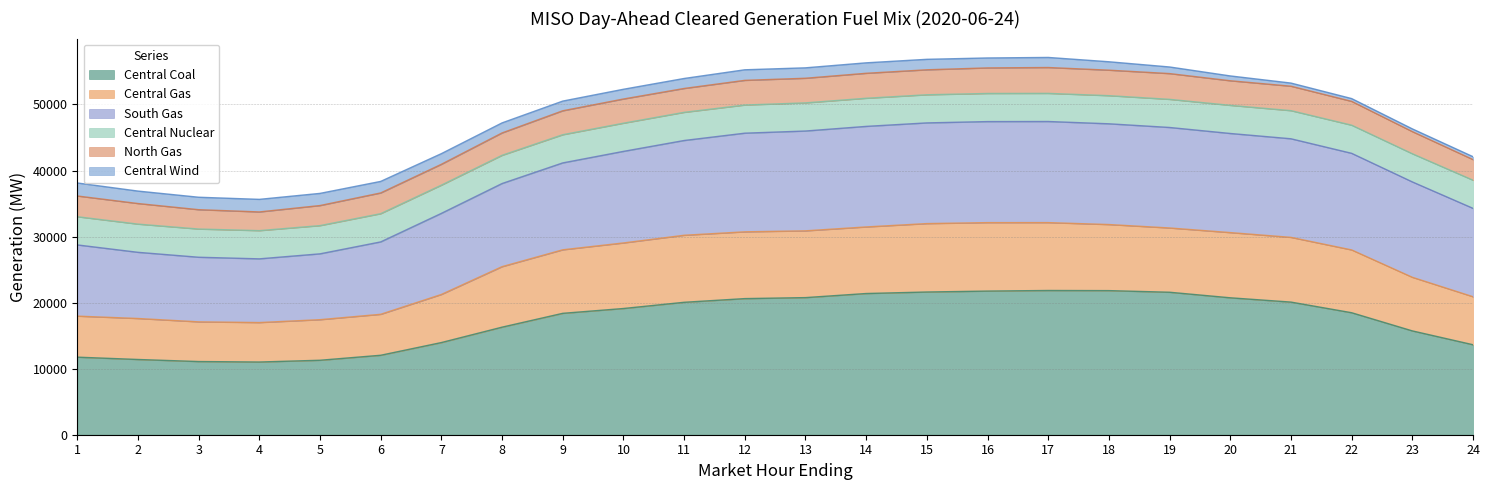

What is the minimum value for Central Coal?

11007.2